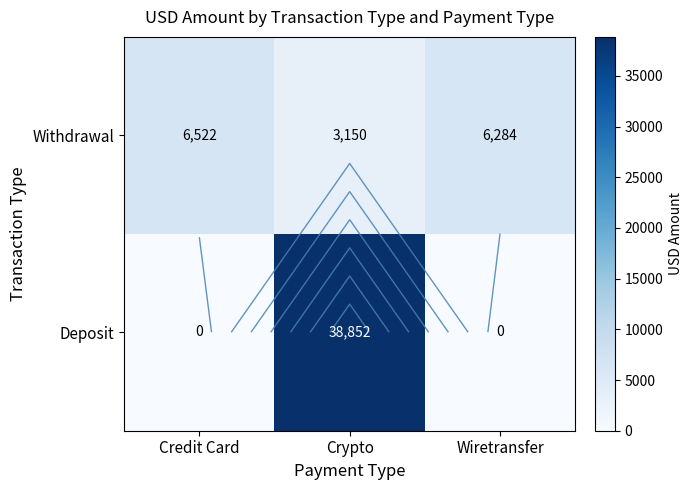

At which label does Withdrawal reach its minimum?

Crypto